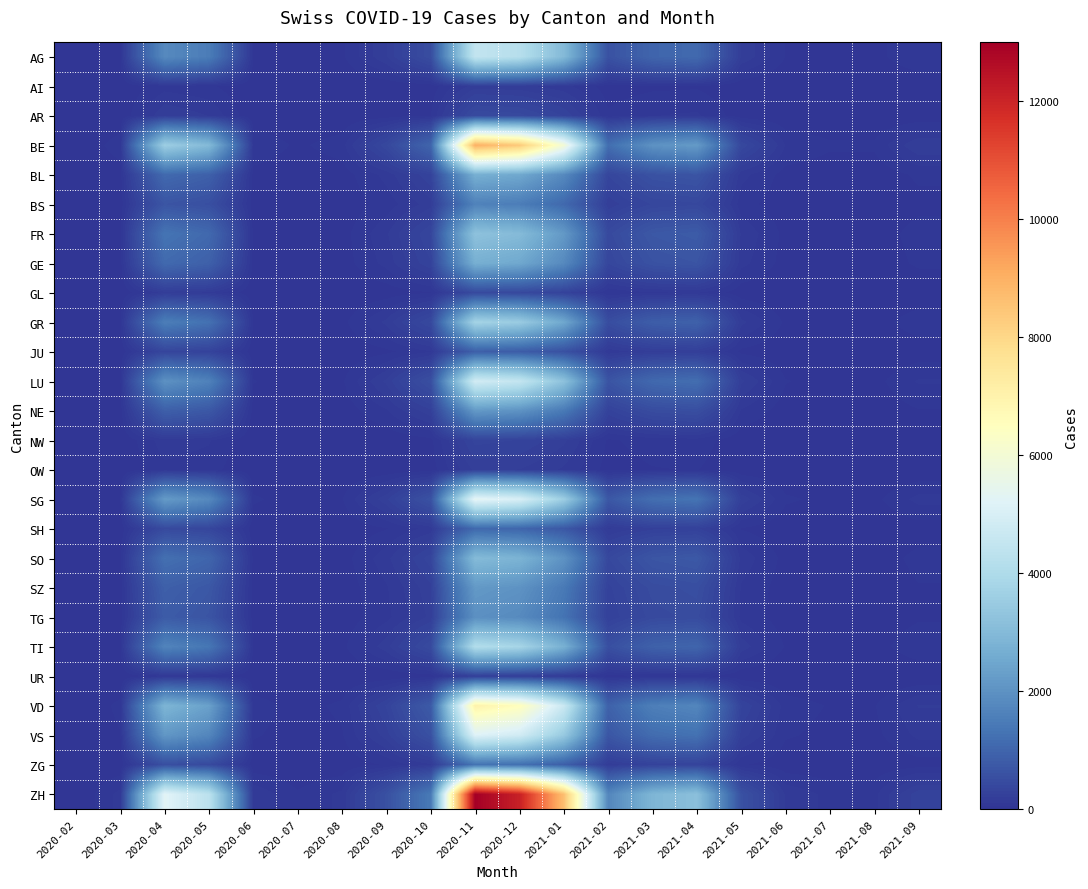

Which category has the highest value across all series?

2020-11